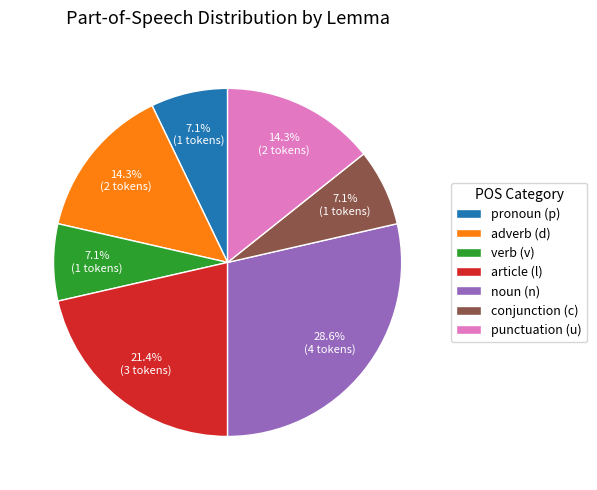

What is the largest slice in the pie chart?

noun (n)